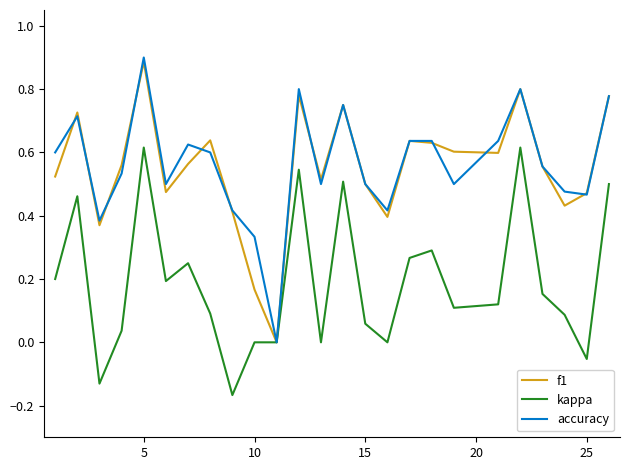

Which series has the largest range (max minus min)?

accuracy